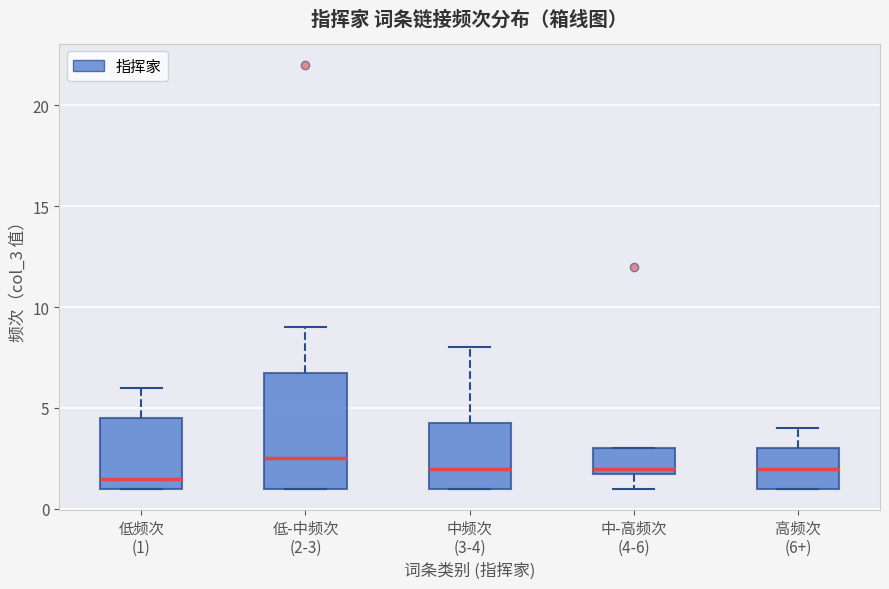

Which box has the highest median line?

低-中频次 (2-3)